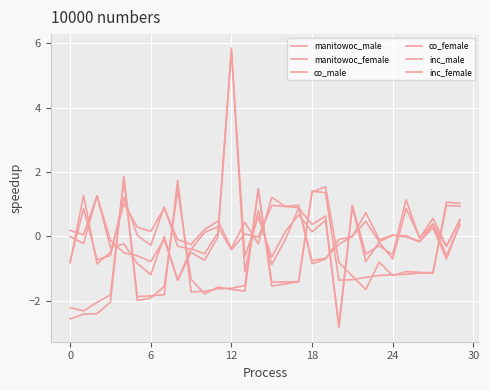

How many lines are shown in the chart?

6